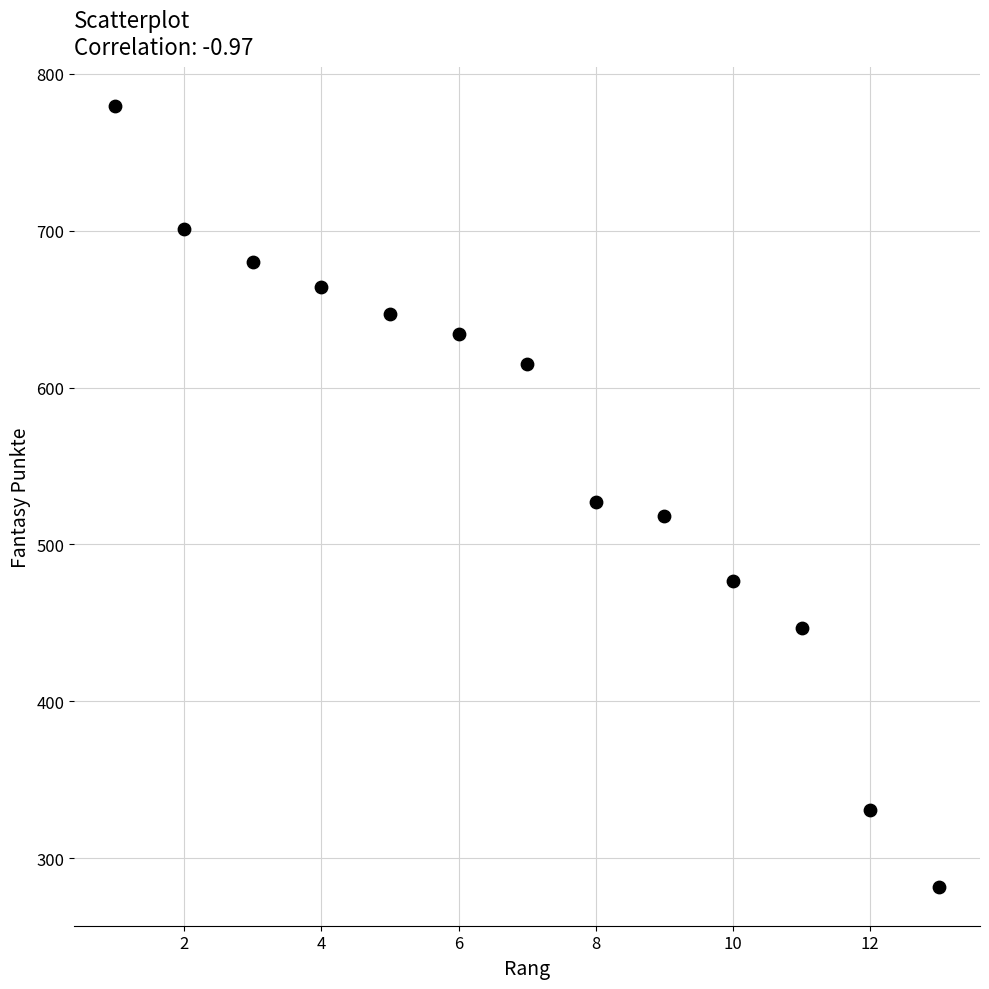

What is the range of X values (max minus min)?

12